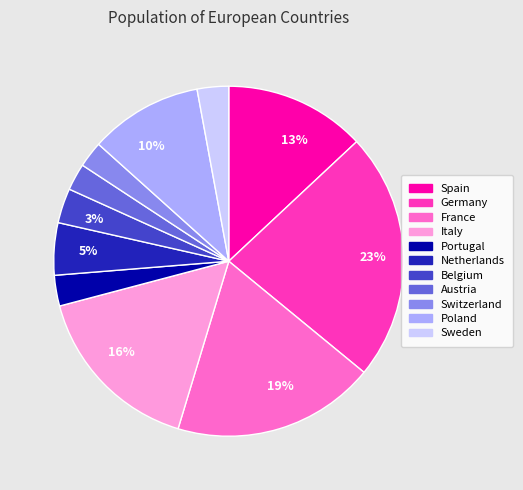

To the nearest percent, what is the difference between the largest and smallest slice percentages?

21%